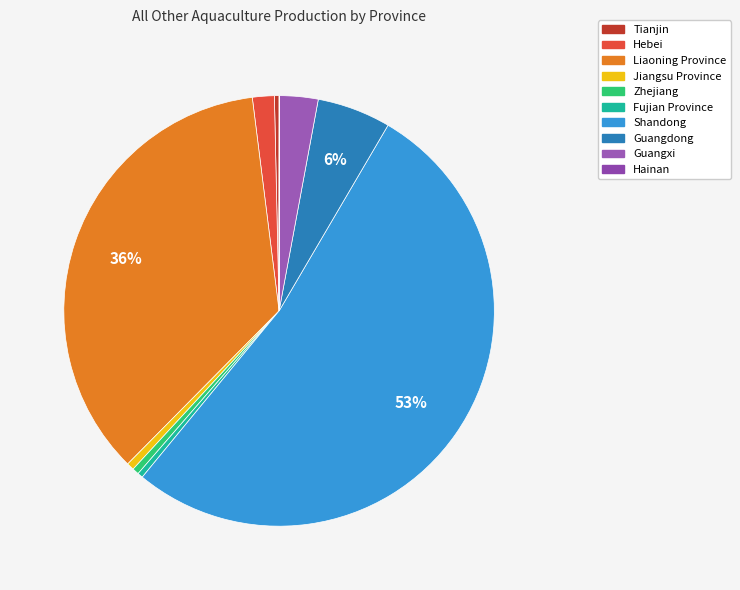

Which category has the biggest portion of the pie?

Shandong